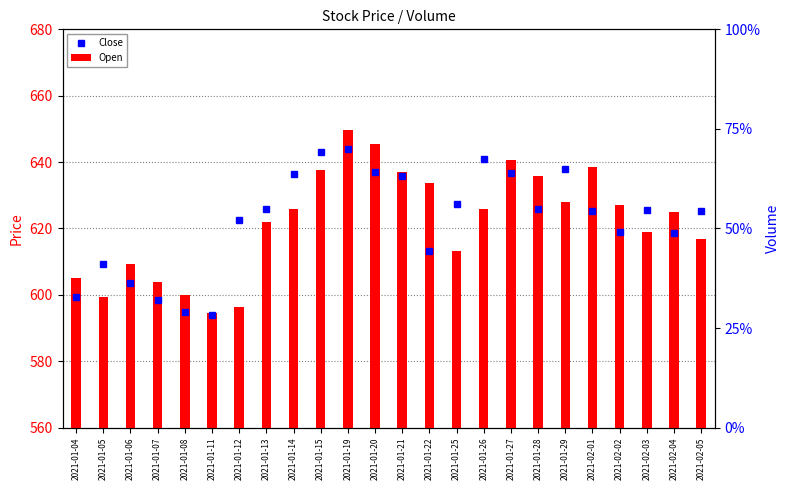

What is the label of the 6th bar from the left?

2021-01-11